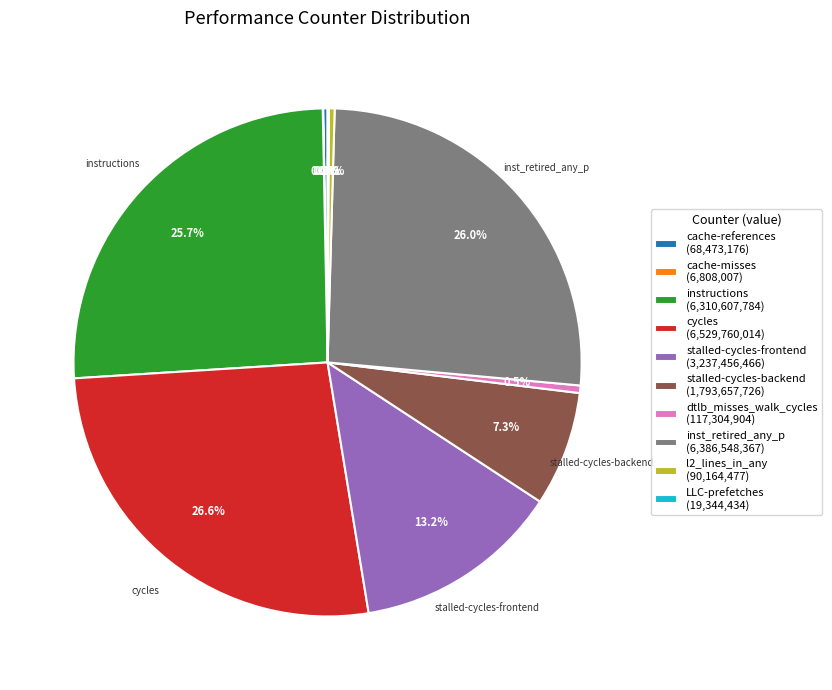

Is there a majority slice in this chart?

No